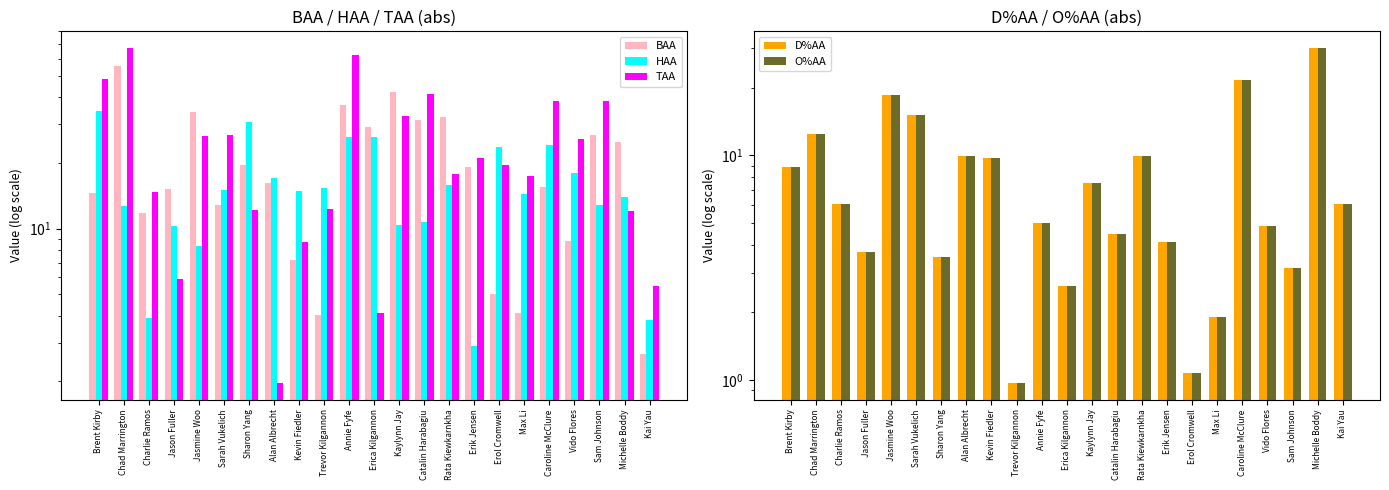

What is the spread (max minus min) of values at Kai Yau?

3.4